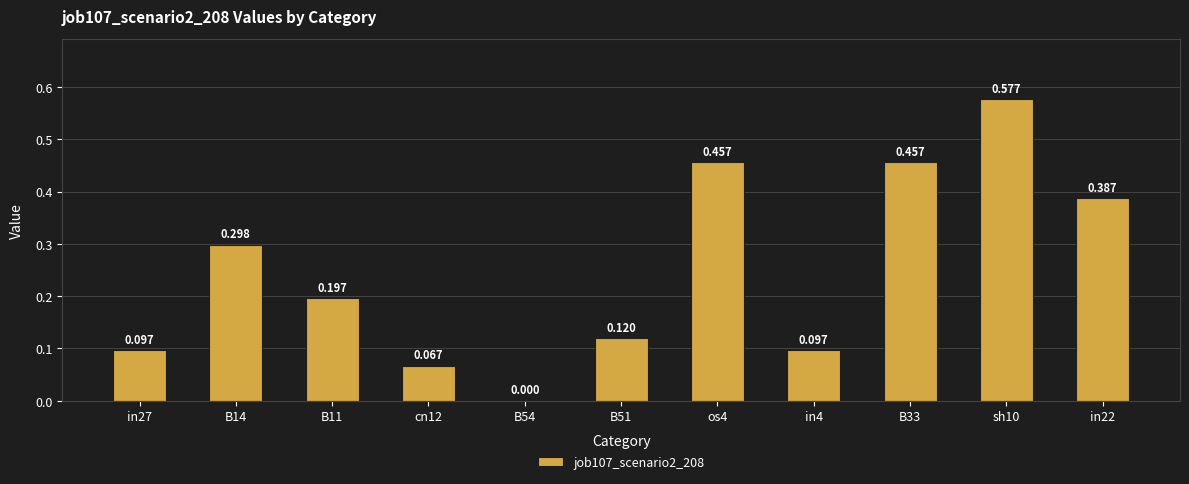

Which has a higher value, sh10 or B11?

sh10